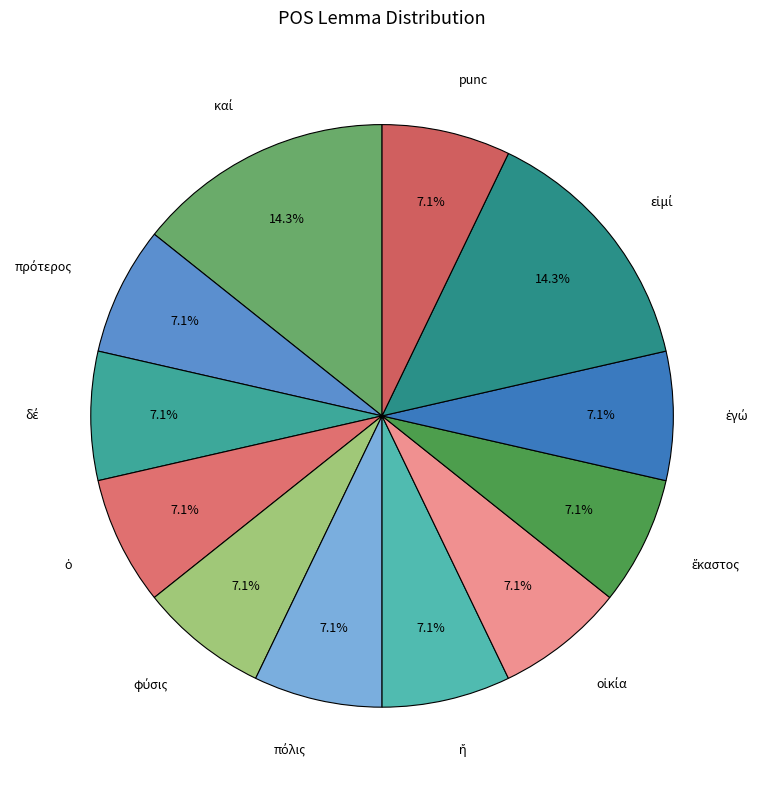

Which slice is the smallest?

πρότερος